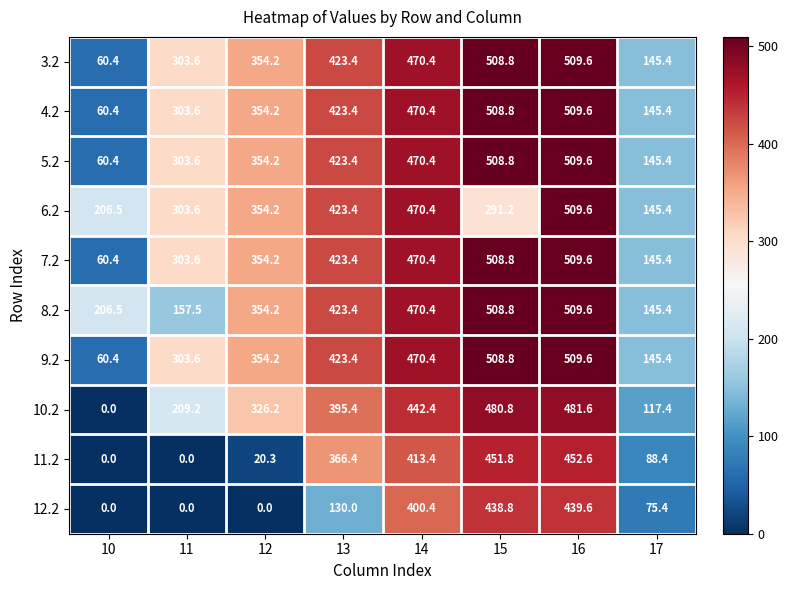

What is the difference between the second highest and second lowest values in the 12.2 series?

438.8